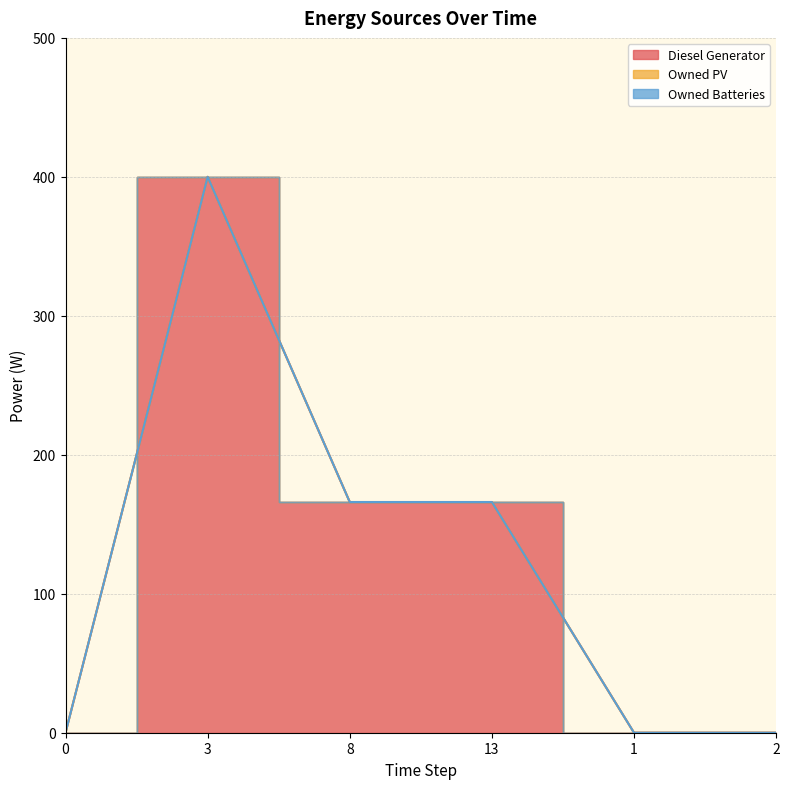

How many data points in Diesel Generator are above 165?

3